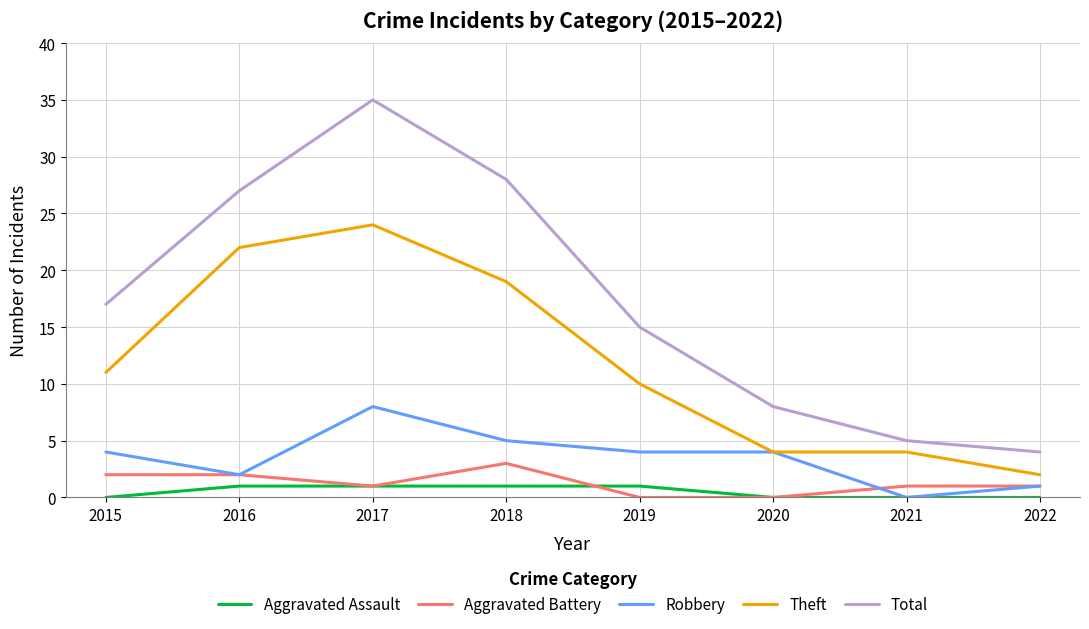

Which series has the largest total across all categories?

Total